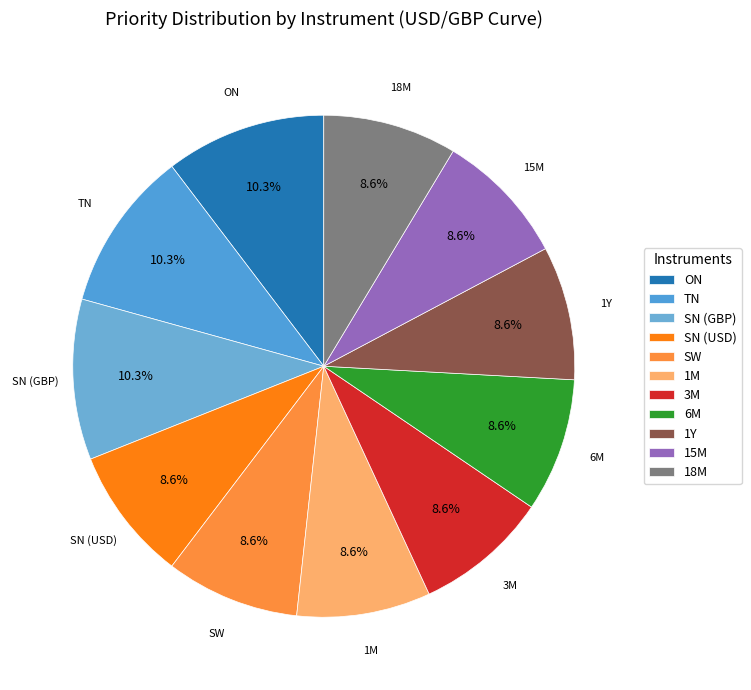

Is there any slice that represents more than half of the pie?

No